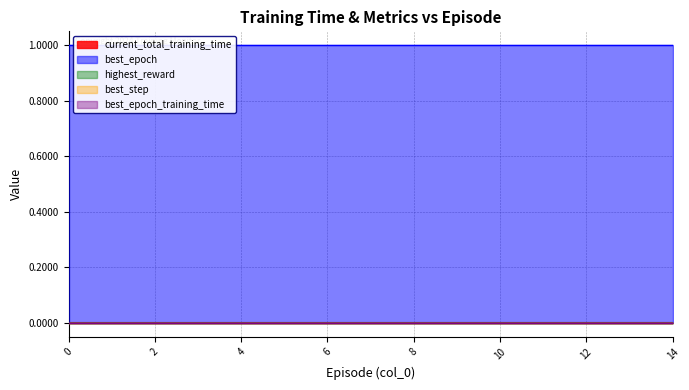

True or false: best_step and best_epoch cross at least once.

False